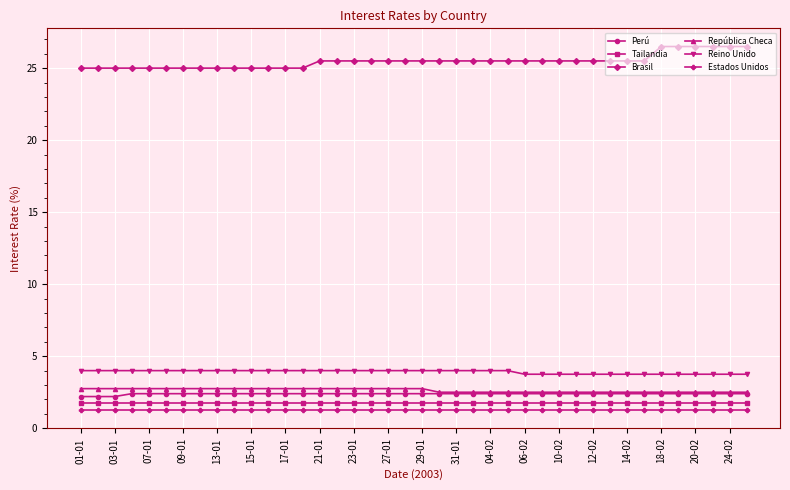

How many lines are shown in the chart?

6